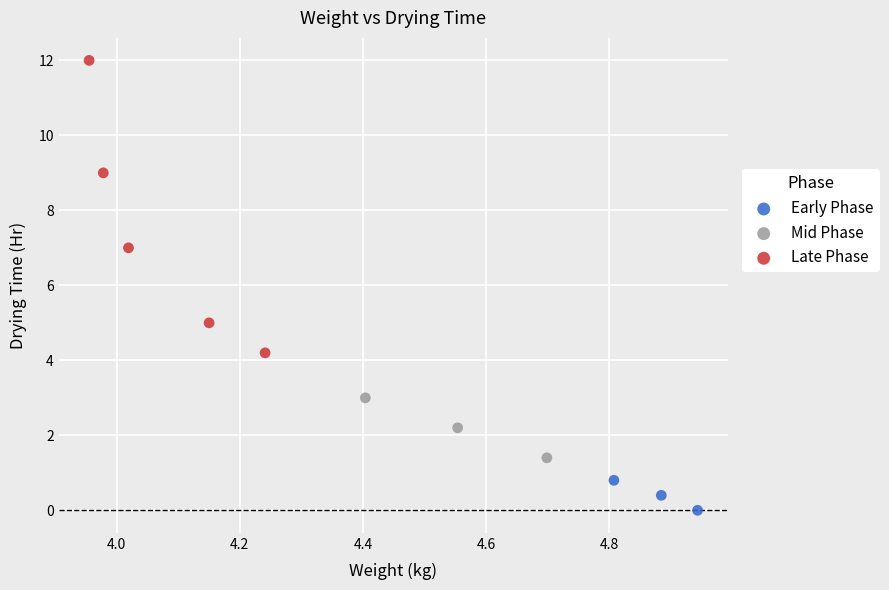

What are all the series names shown in the legend?

Early Phase, Mid Phase, Late Phase